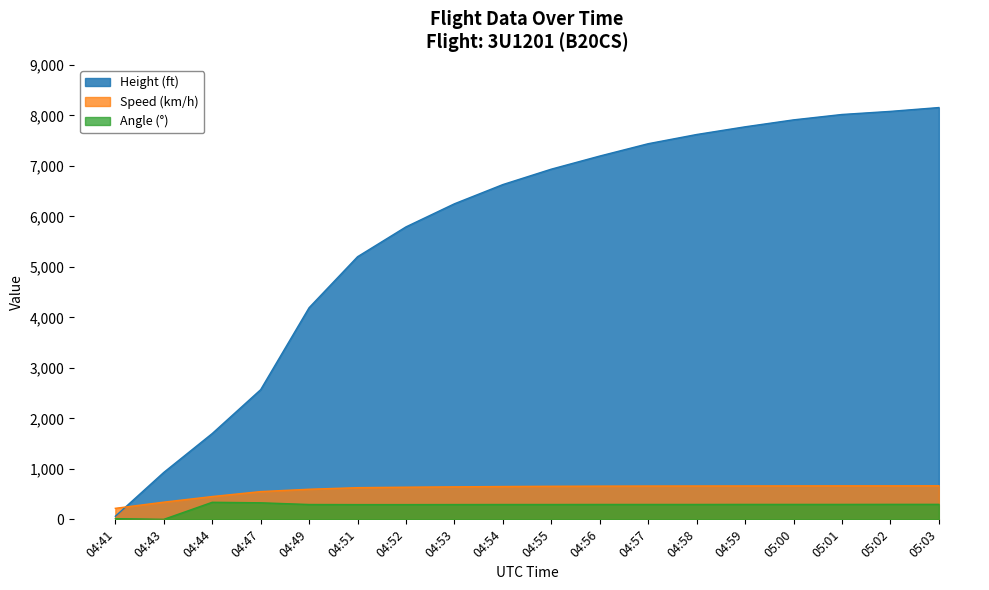

What is the average value of the Speed series?

592.7